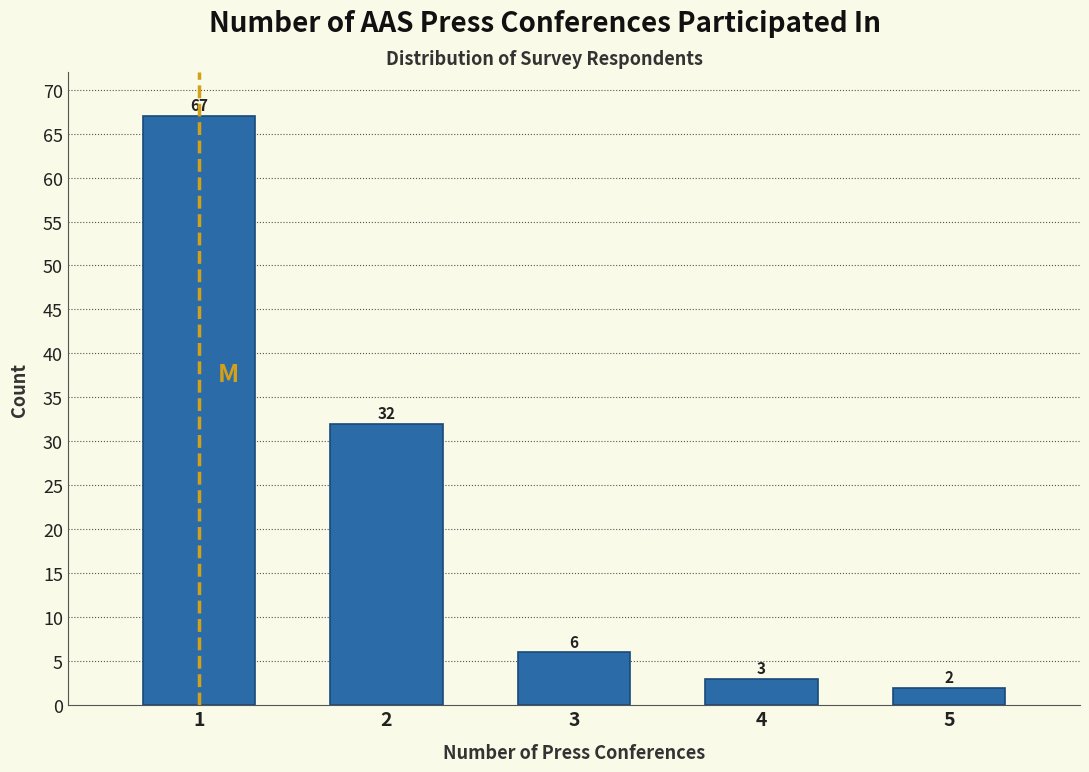

Reading left to right, transcribe all the data shown in this chart.

1=67	2=32	3=6	4=3	5=2